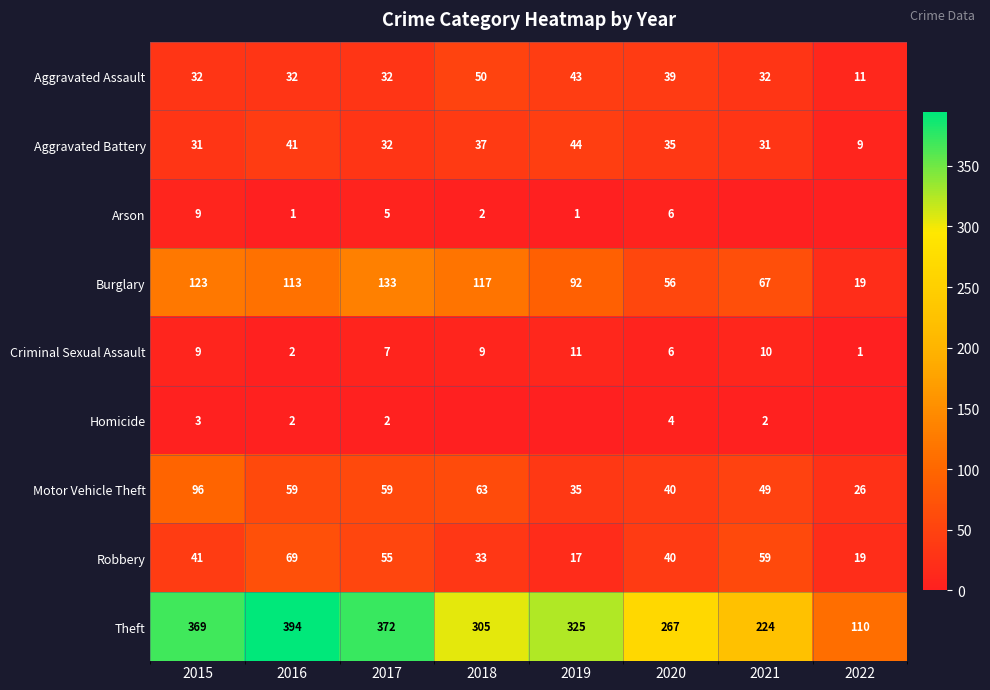

The value of Motor Vehicle Theft at 2018 is 63. True or false?

True